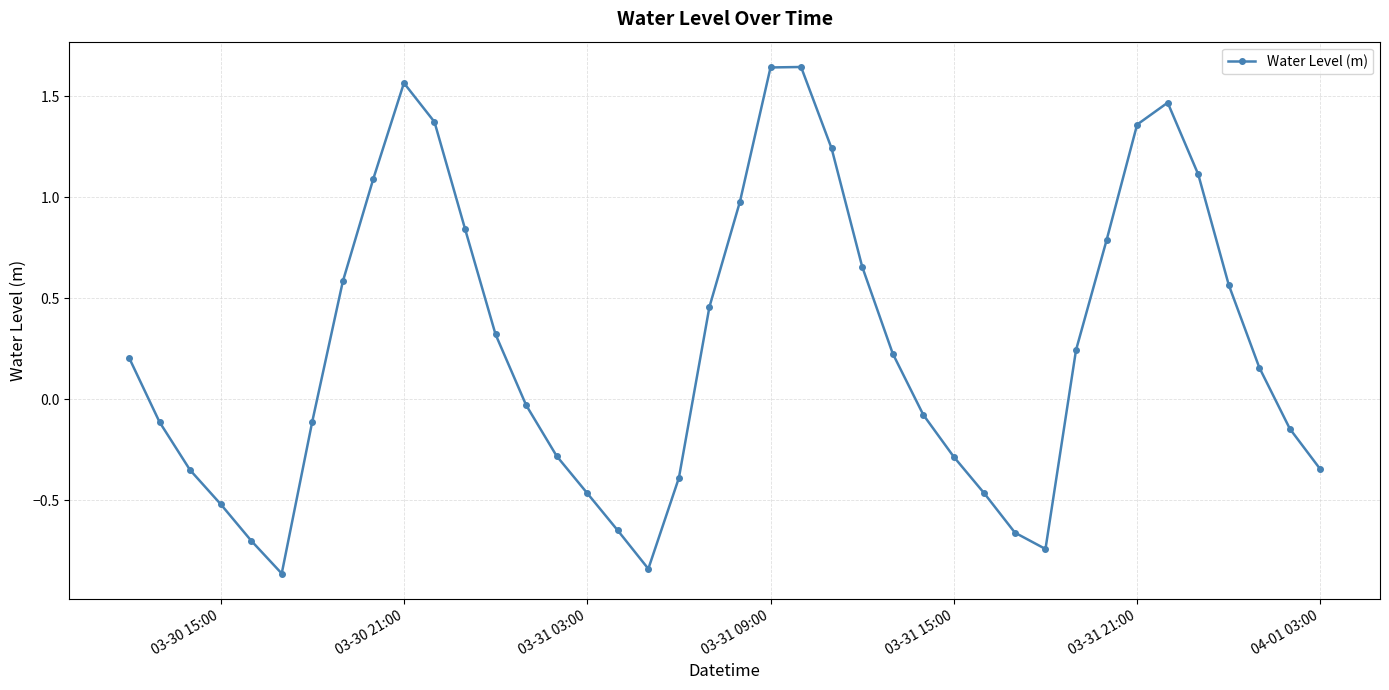

How many points are lower than both their immediate neighbors (excluding endpoints)?

3